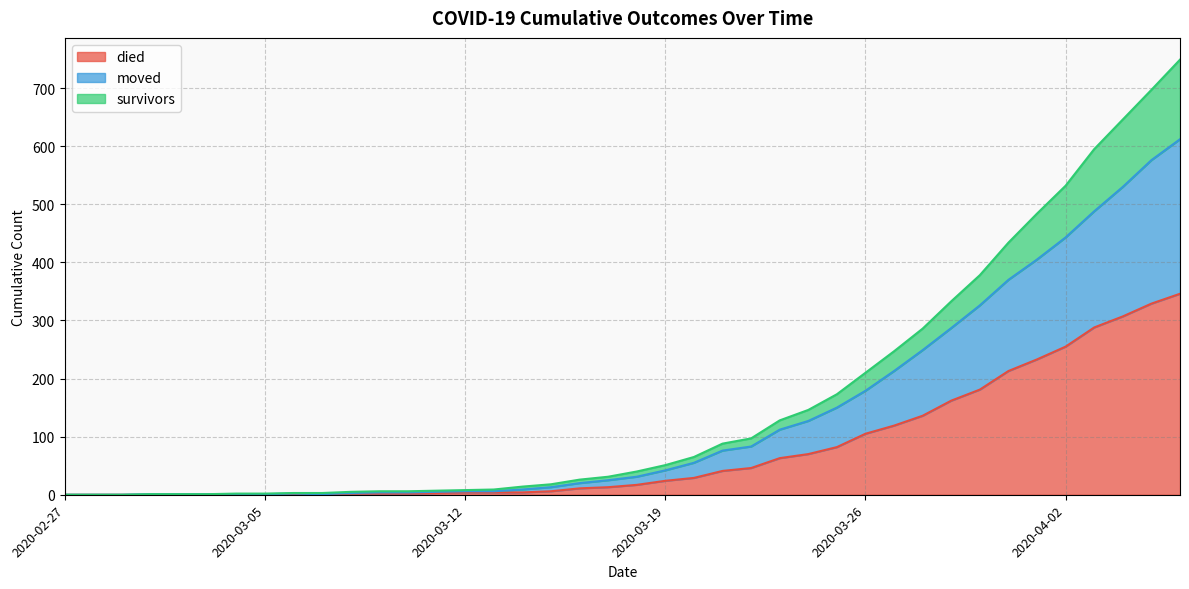

Is the value of moved at 2020-03-10 greater than the value of died at 2020-02-29?

Yes